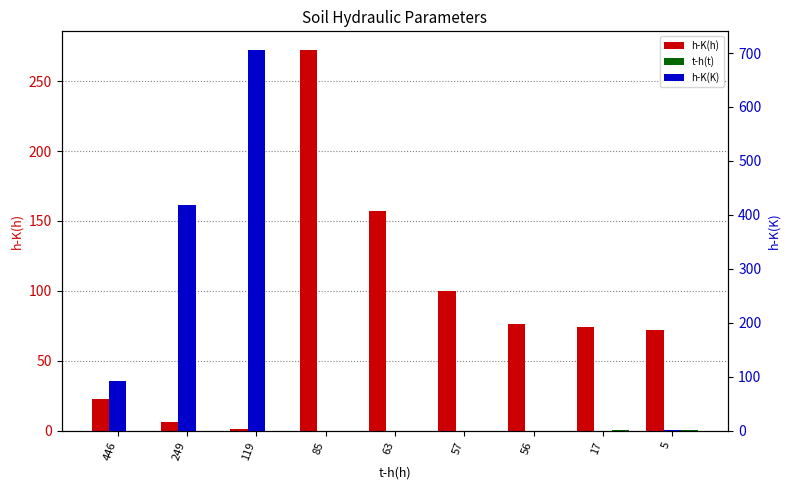

Which category has the lowest value in the h-K(K) series?

85